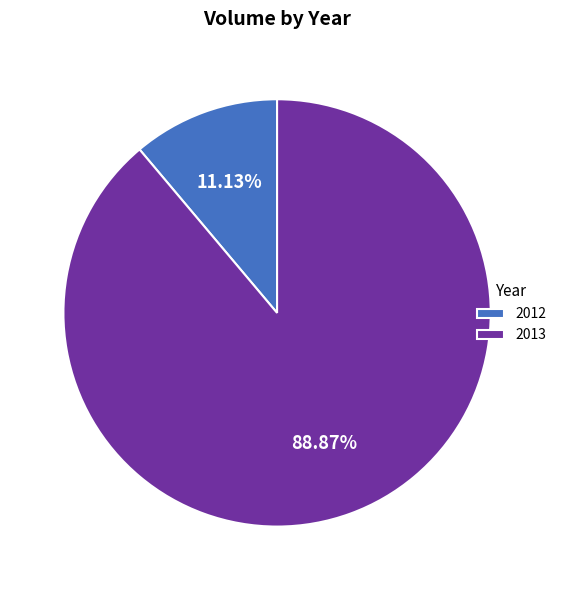

Which has a higher value, 2012 or 2013?

2013